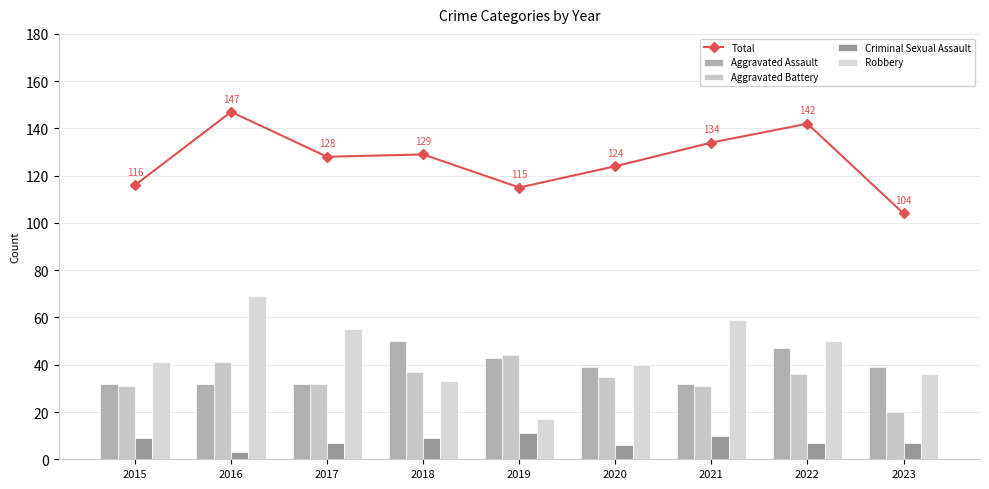

Which series has the largest total across all categories?

Total